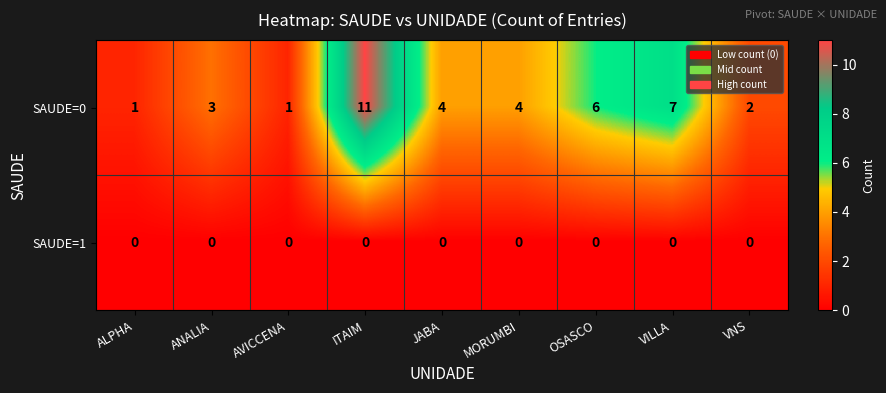

Between ALPHA and JABA, which series saw the biggest shift?

SAUDE=0